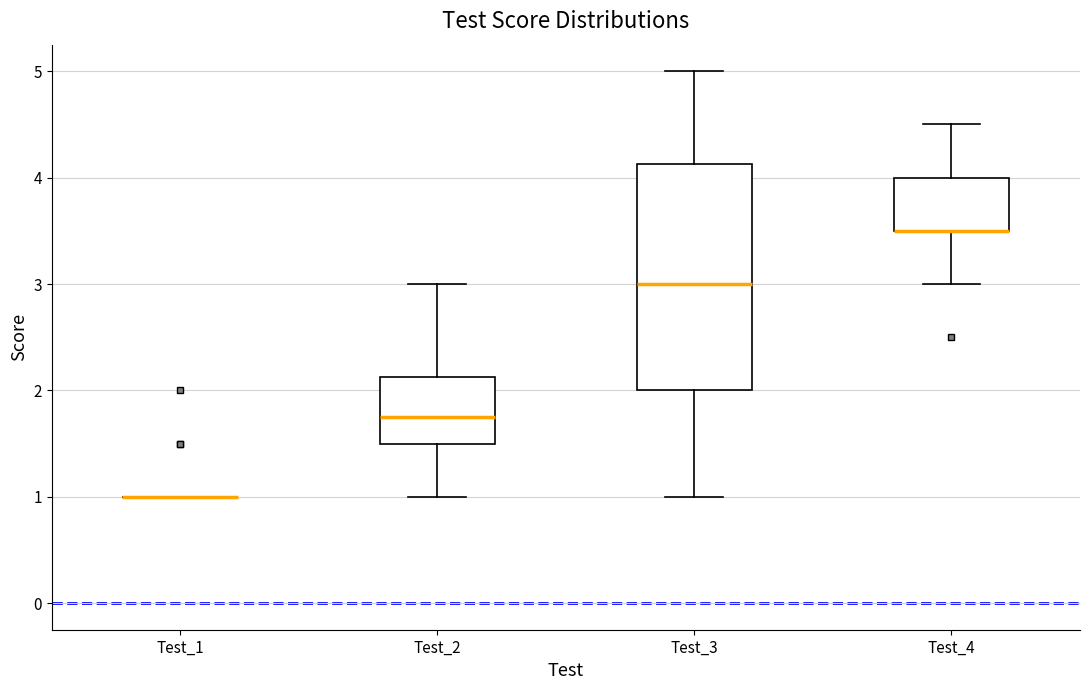

Reading left to right, transcribe this box plot: for each box, give where its median line is, the range the box spans, and where its two whiskers end, as read against the y-axis. The values are not printed on the chart, so give them approximately, as read against the axis.

Test_1: box collapsed to a line at 1.0, whiskers 1.0 to 1.0
Test_2: median 1.8, box 1.5 to 2.1, whiskers 1.0 to 3.0
Test_3: median 3.0, box 2.0 to 4.1, whiskers 1.0 to 5.0
Test_4: median 3.5 (drawn on the box's lower edge), box 3.5 to 4.0, whiskers 3.0 to 4.5